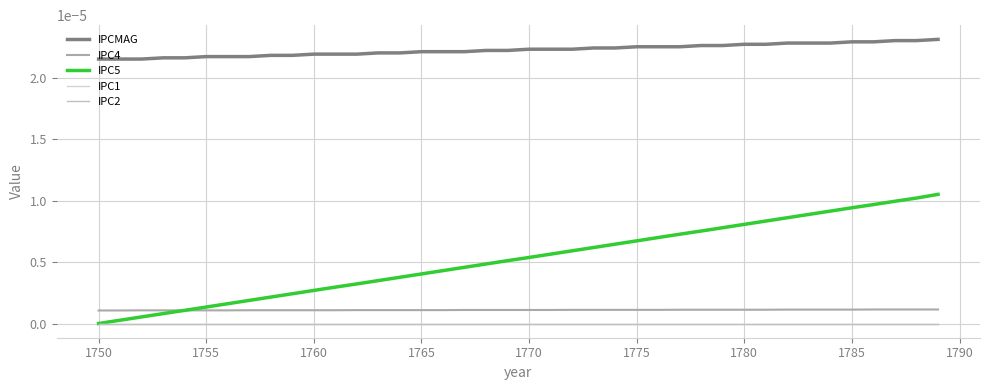

Does the chart have visible grid lines?

Yes